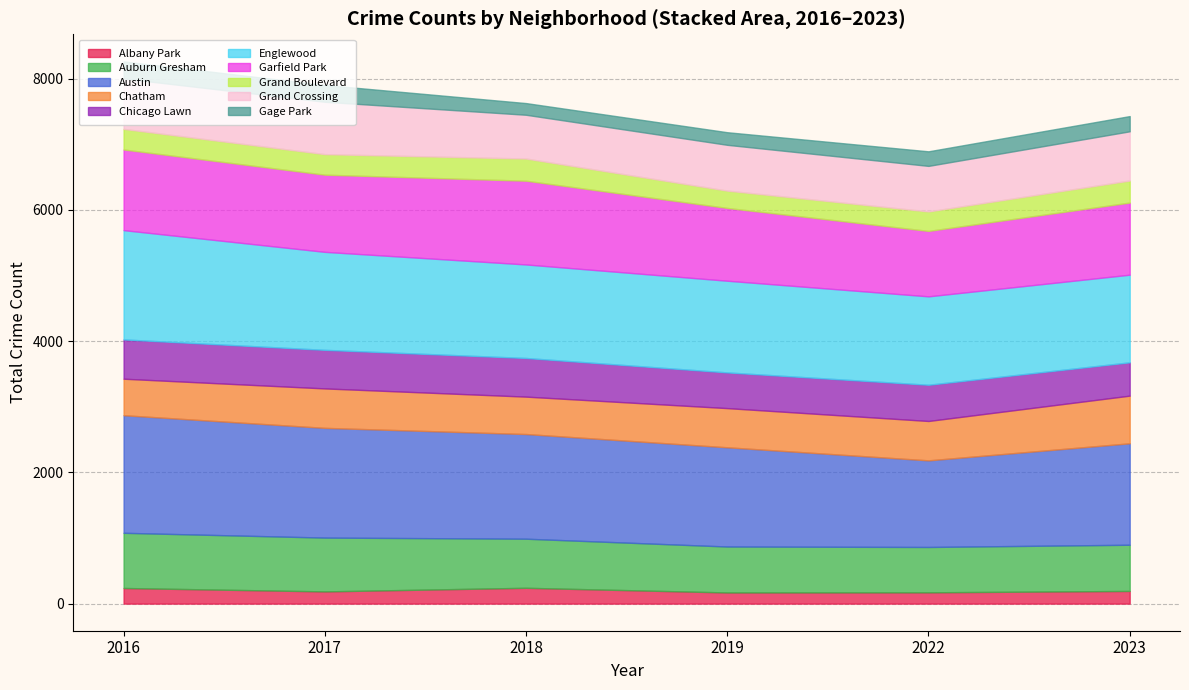

What is the difference between the highest and lowest values at Grand Crossing?

131